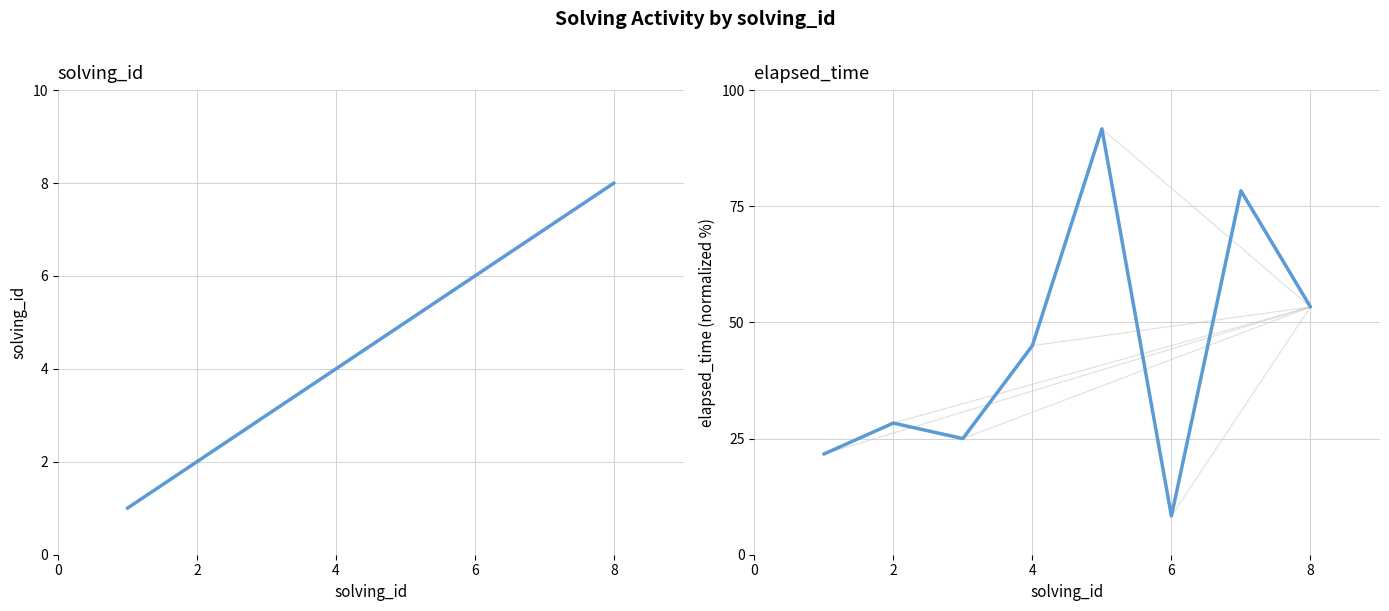

True or false: elapsed_time has more than 1 interior local peaks.

True